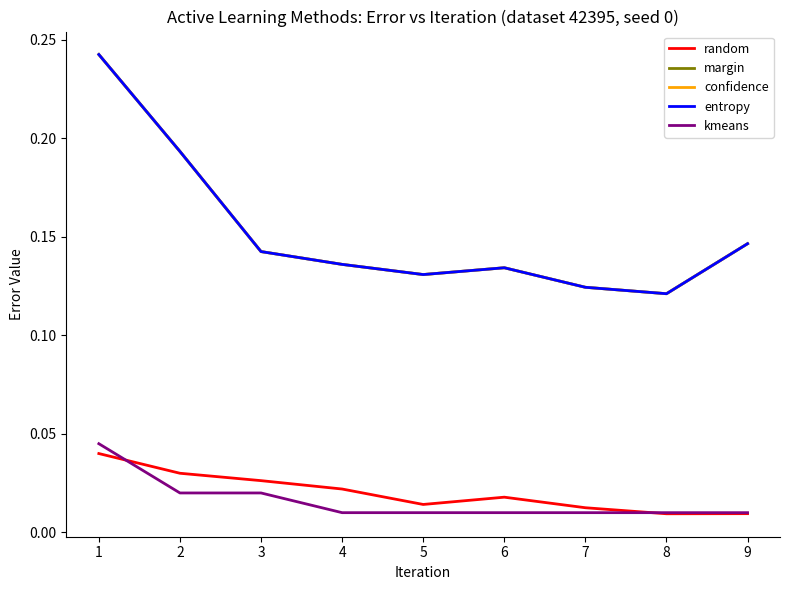

Which has a higher value, 6 or 7?

6